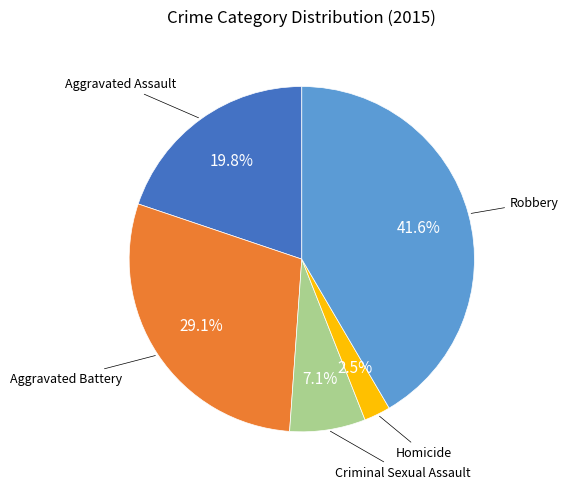

Is there a majority slice in this chart?

No